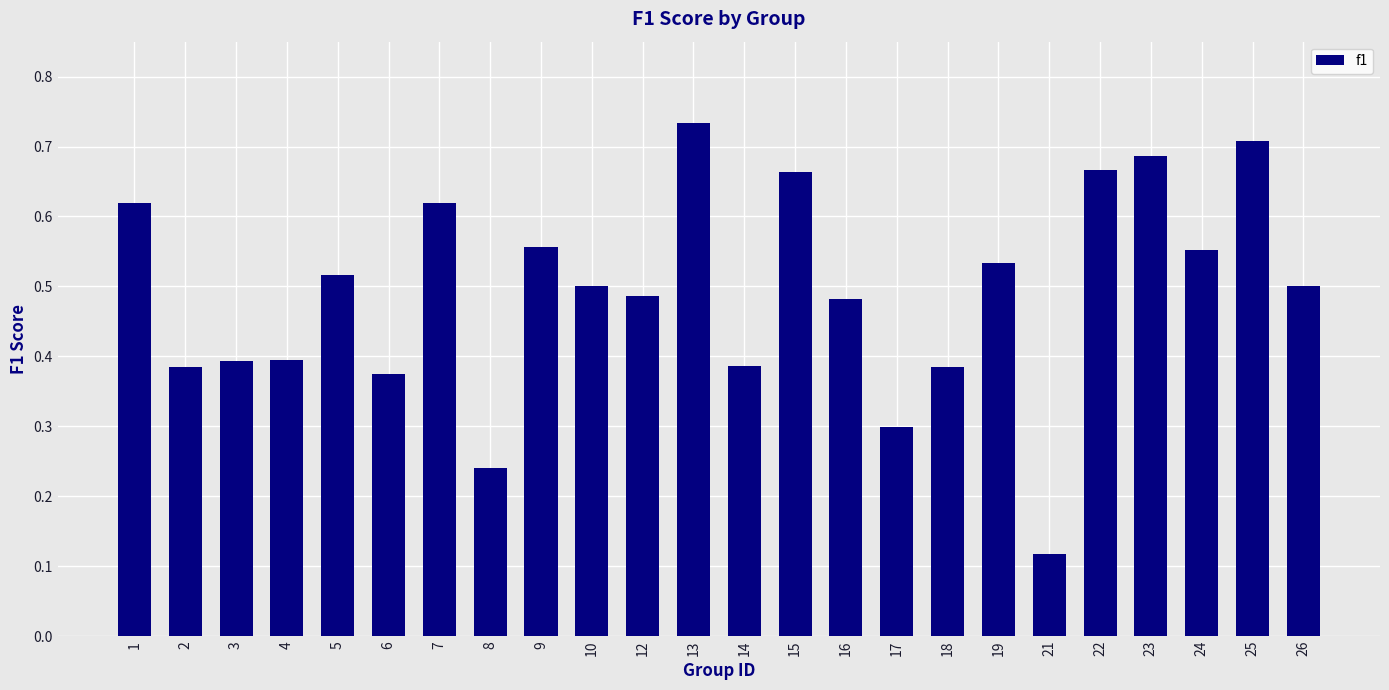

What is the sum of the values at 1 and 19?

1.2